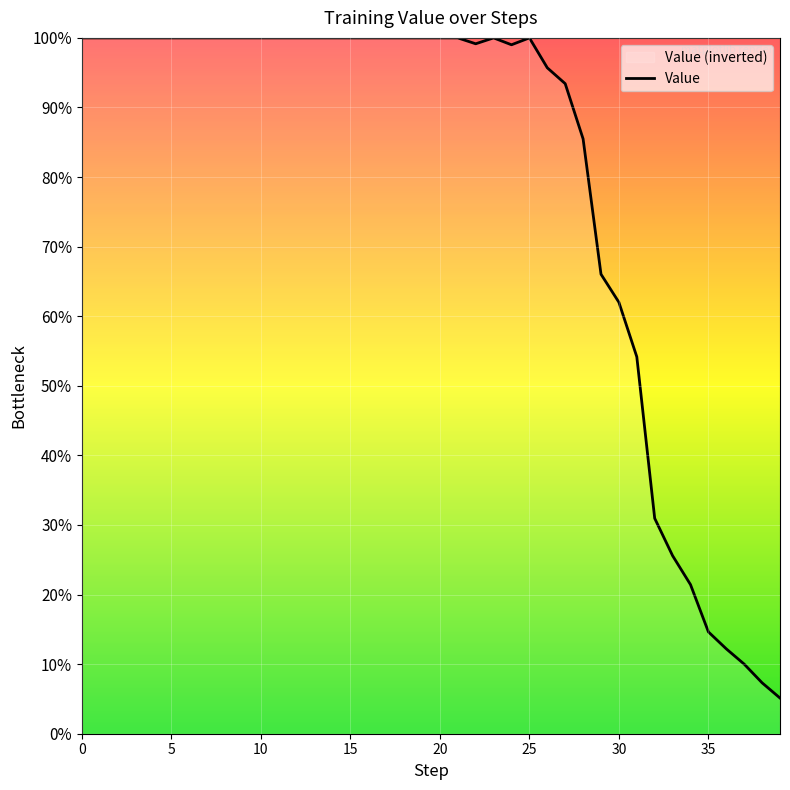

True or false: the data shows 0.6 at 30.

True